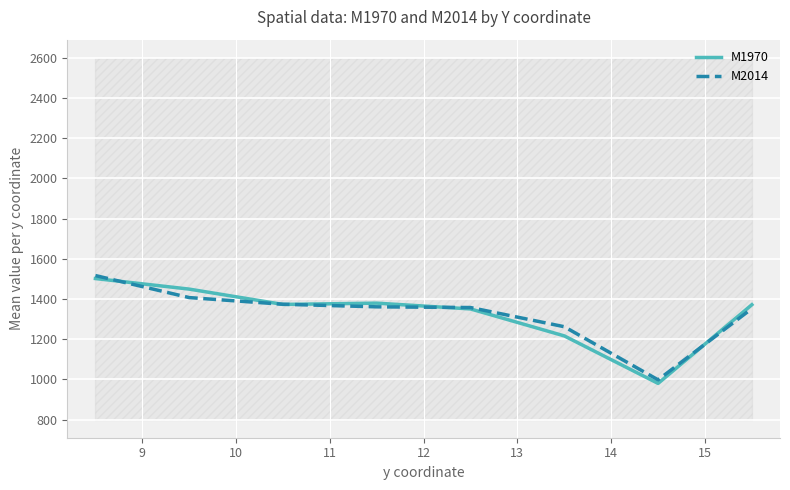

What is the lowest value of the M2014 series?

997.9